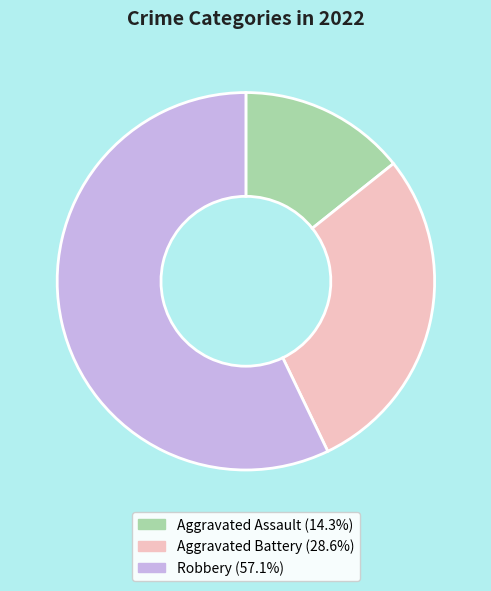

What is the majority slice?

Robbery